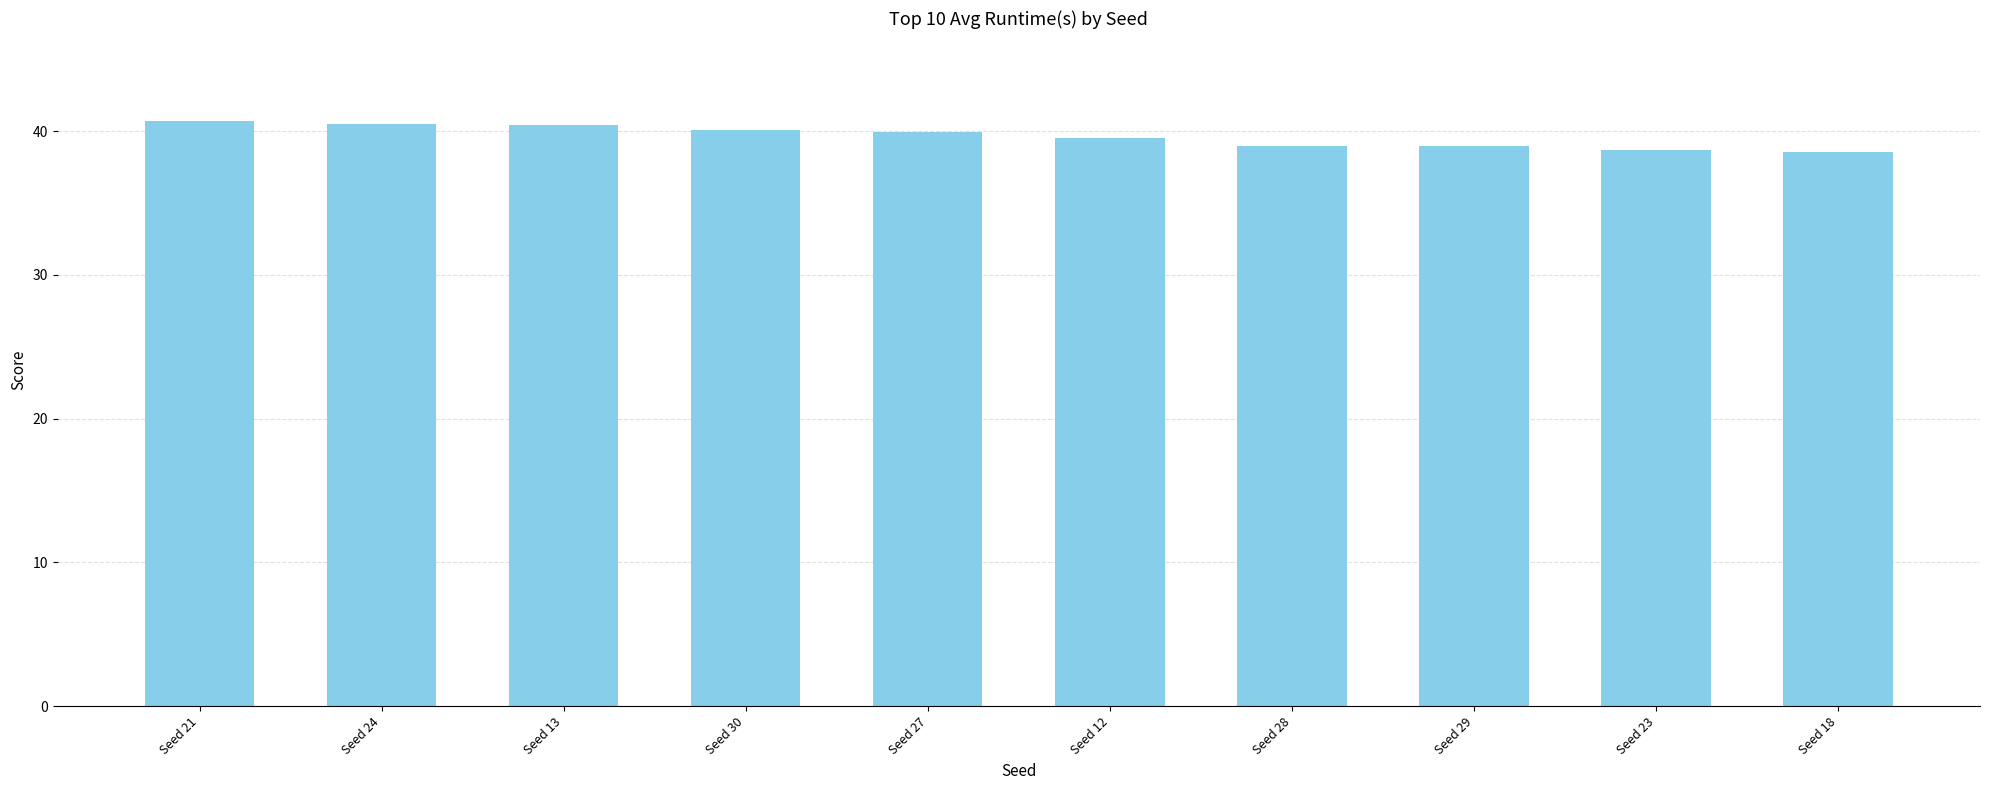

What is the value of the 10th bar from the left?

38.6